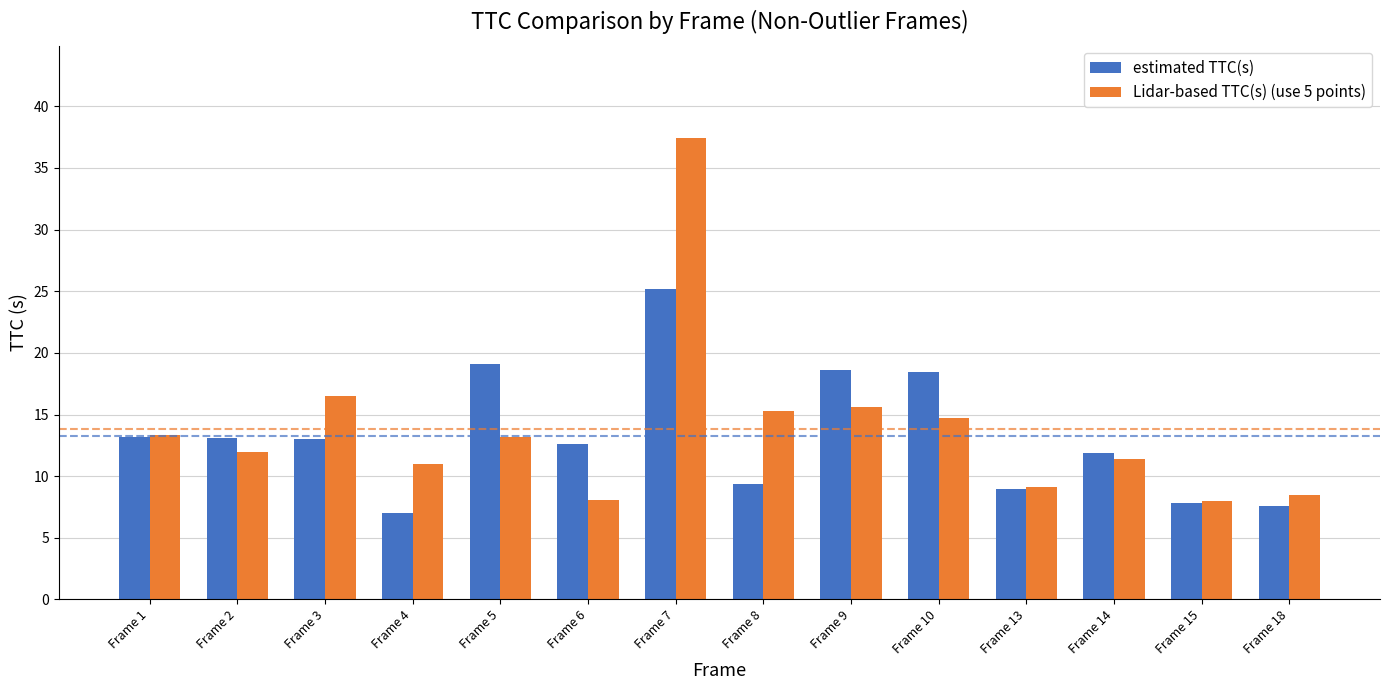

List the series in order of their peak value, highest first.

Lidar-based TTC(s) (use 5 points), estimated TTC(s)